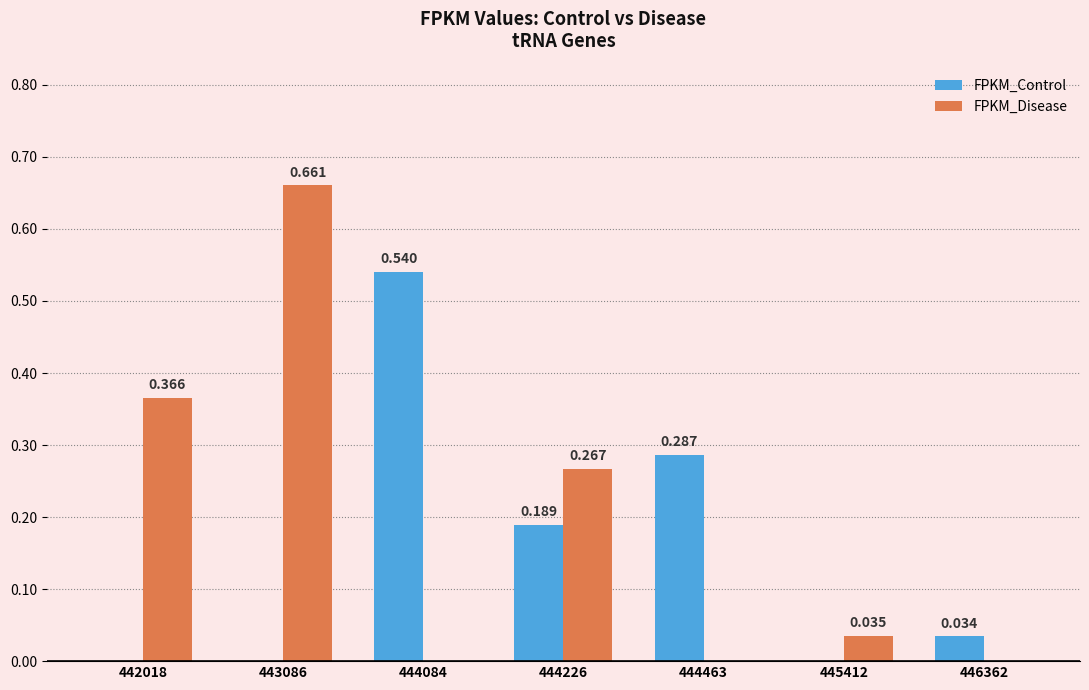

Which series changed the most between 444084 and 444463?

FPKM_Control